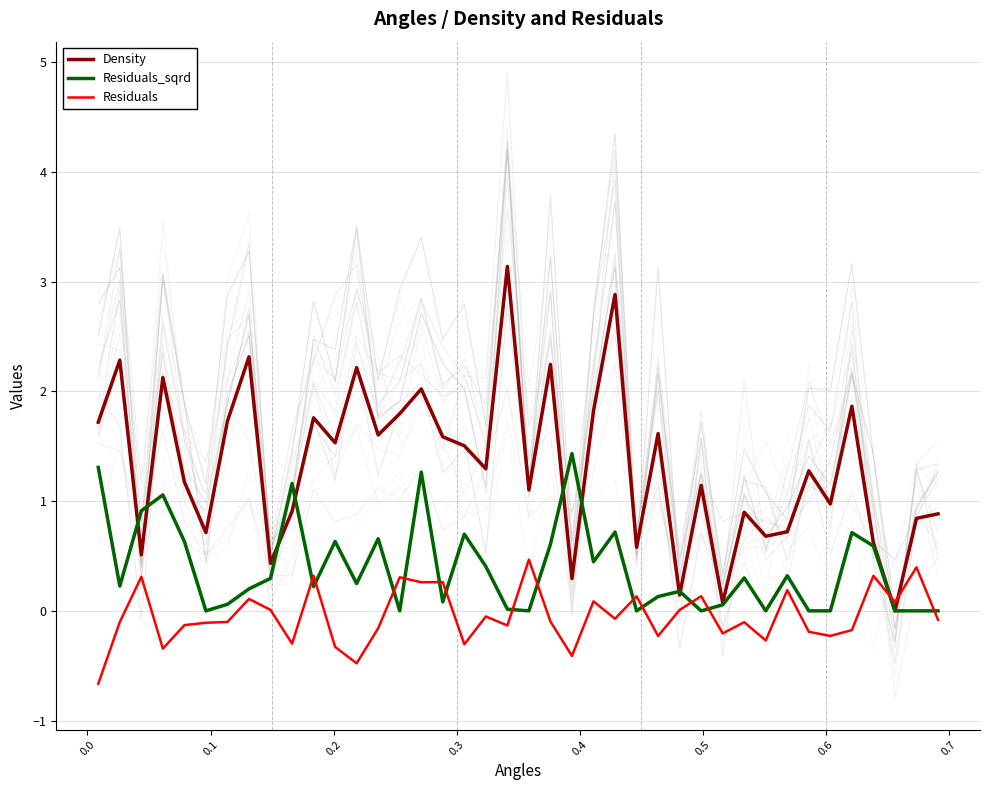

The value of Residuals_sqrd at 23 is 0.2. True or false?

False